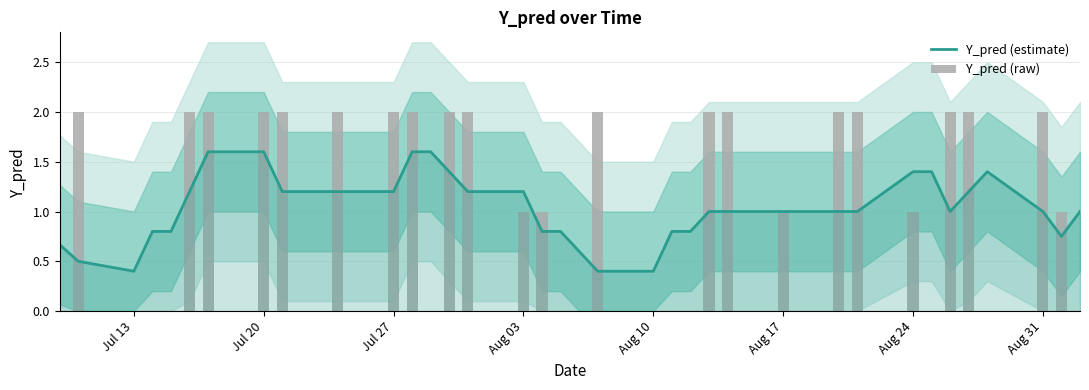

The Y_pred (estimate) series shows 0.2 at Aug 10. True or false?

False